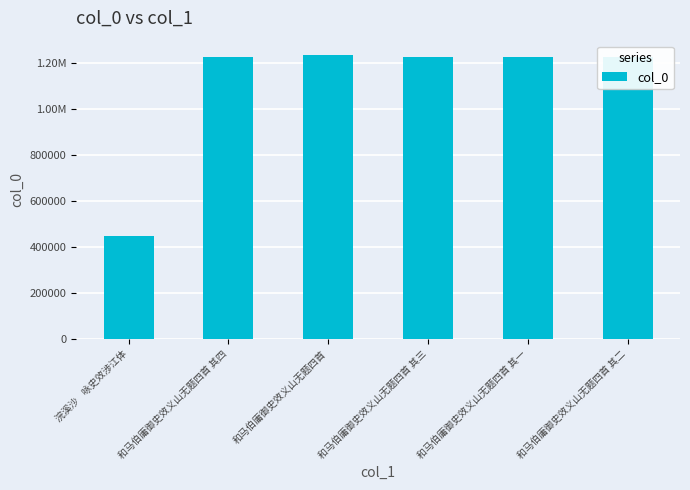

Approximately how many times larger is the value at 和马伯庸御史效义山无题四首 其三 compared to 浣溪沙    咏史效涉江体?

2.7